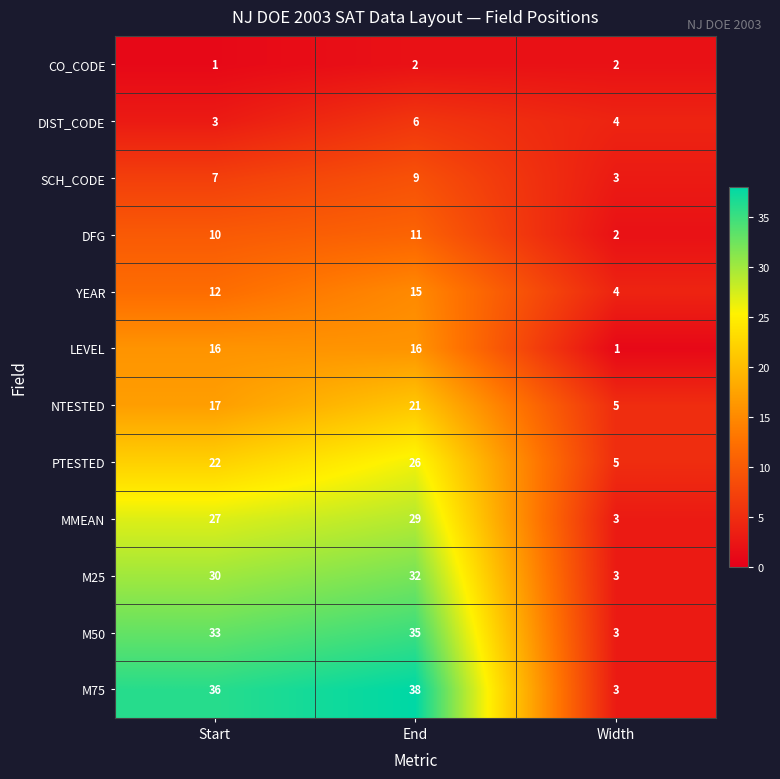

True or false: YEAR has a value of 16 at Start.

False